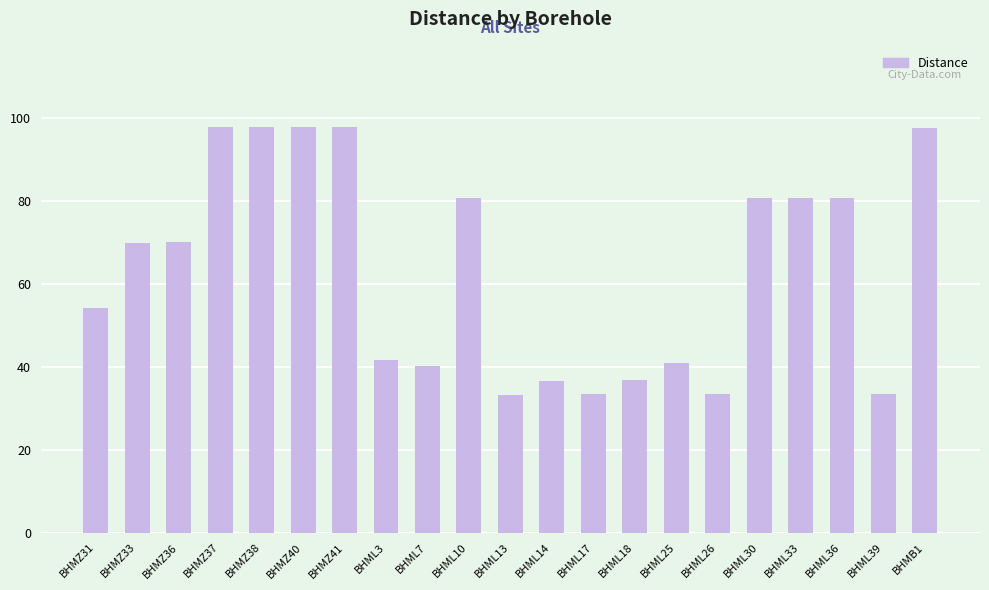

How many bars are there in total?

21